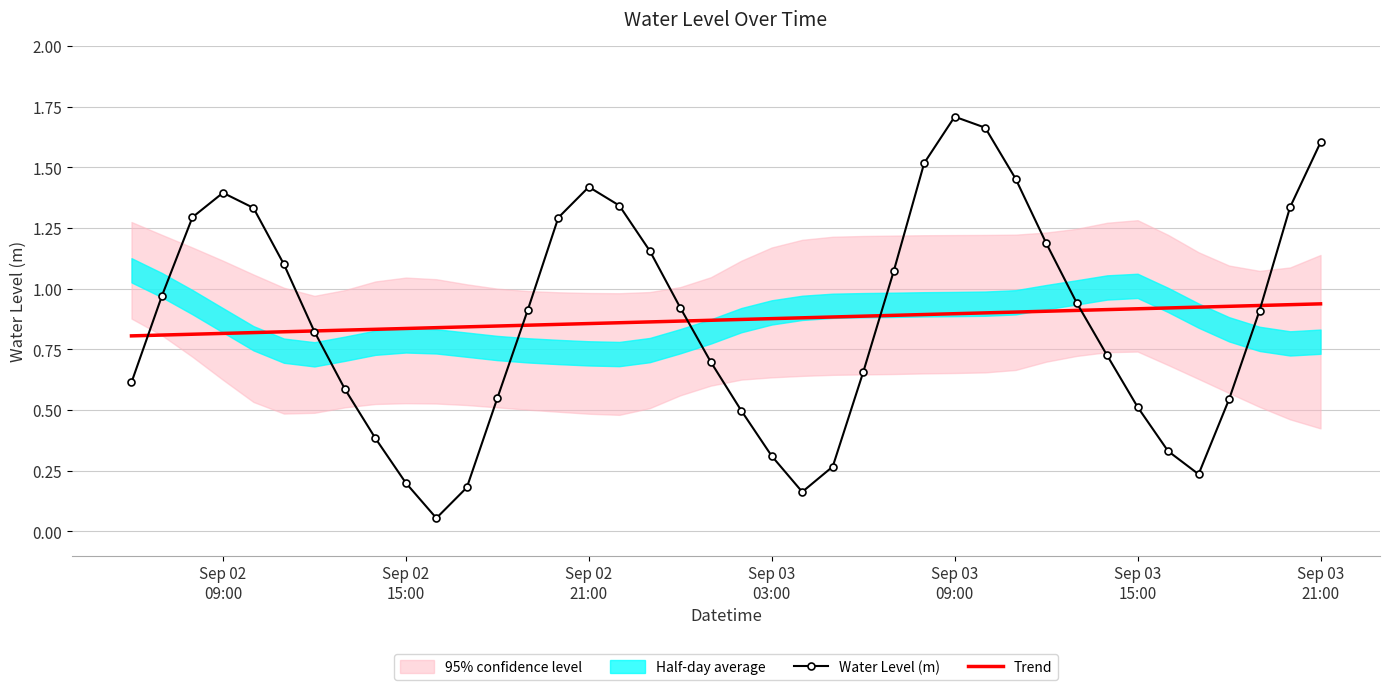

Reading right to left, transcribe all the data shown in this chart.

Water Level (m): 1.6	1.3	0.9	0.5	0.2	0.3	0.5	0.7	0.9	1.2	1.5	1.7	1.7	1.5	1.1	0.7	0.3	0.2	0.3	0.5	0.7	0.9	1.2	1.3	1.4	1.3	0.9	0.5	0.2	0.1	0.2	0.4	0.6	0.8	1.1	1.3	1.4	1.3	1.0	0.6
Trend: 0.9	0.9	0.9	0.9	0.9	0.9	0.9	0.9	0.9	0.9	0.9	0.9	0.9	0.9	0.9	0.9	0.9	0.9	0.9	0.9	0.9	0.9	0.9	0.9	0.9	0.9	0.8	0.8	0.8	0.8	0.8	0.8	0.8	0.8	0.8	0.8	0.8	0.8	0.8	0.8